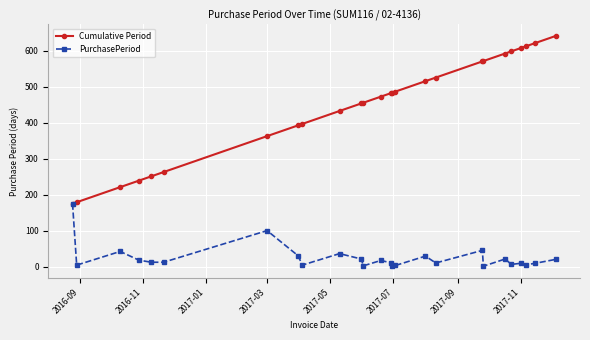

What is the maximum value shown in the chart?

642